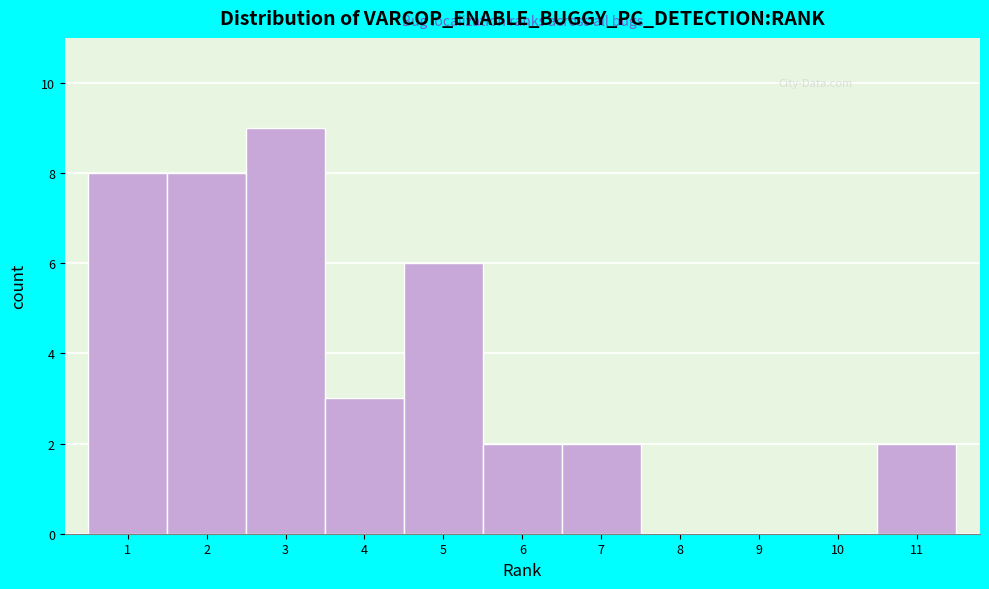

What is the height of the bar covering 5.5 to 6.5 on the x-axis? The values are not printed on the chart, so give them approximately, as read against the axis.

2